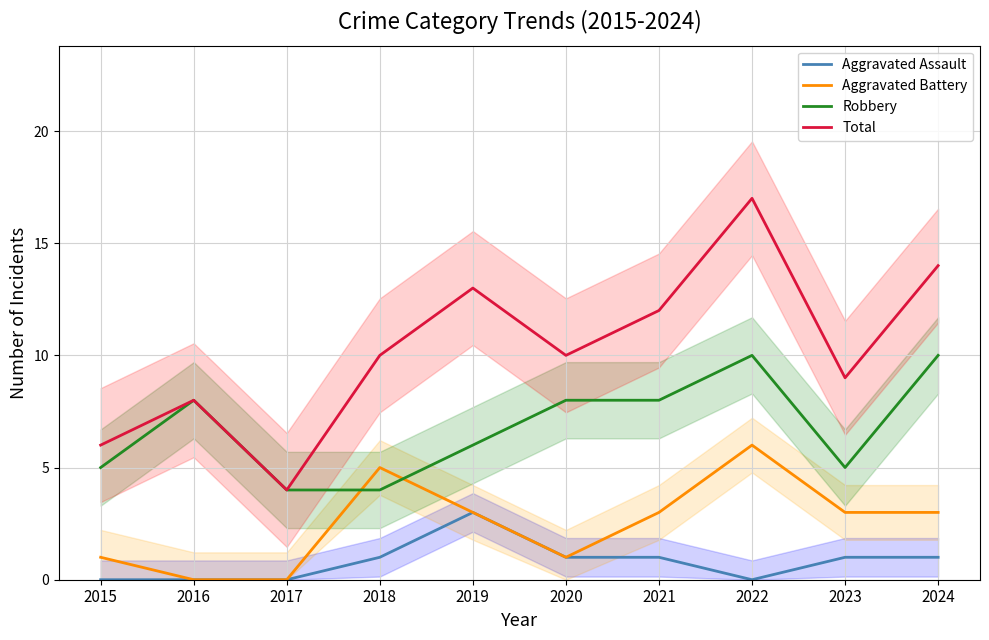

Is the value of Aggravated Assault at 2020 greater than the value of Aggravated Battery at 2017?

Yes